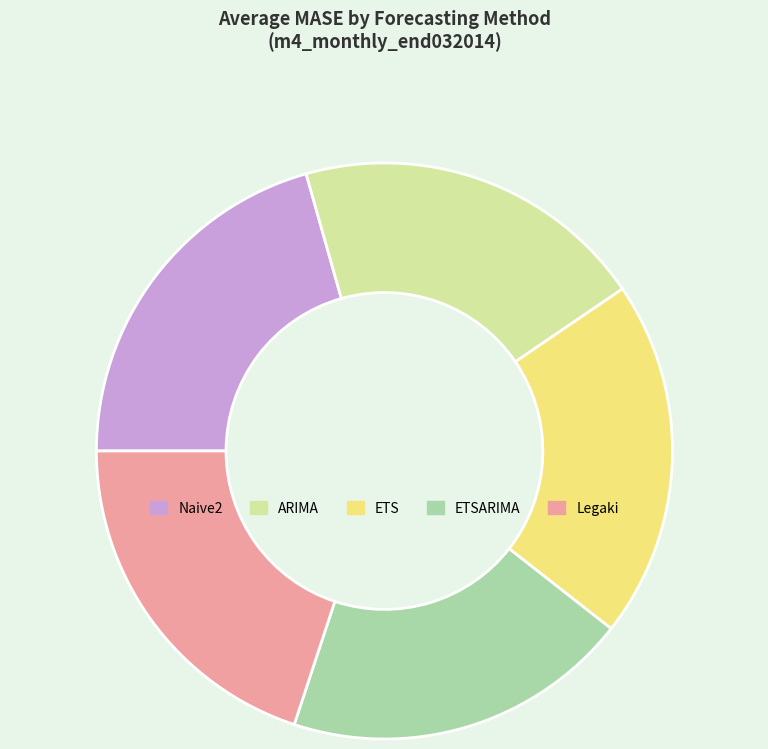

Which slice is the largest?

Naive2